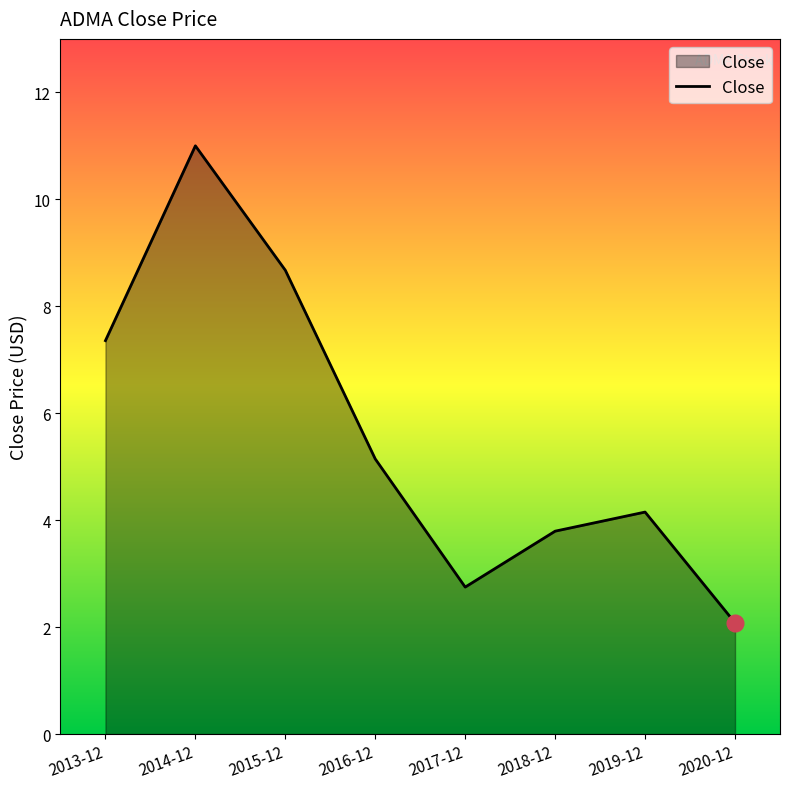

What is the difference between the second highest and minimum values?

6.6